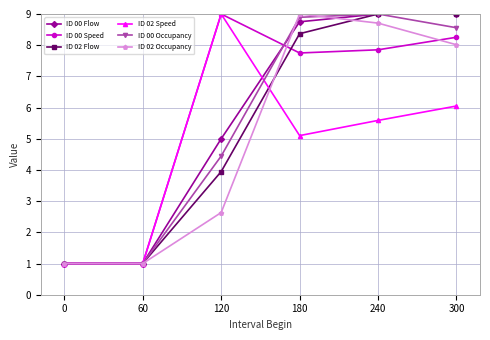

How many lines are shown in the chart?

6